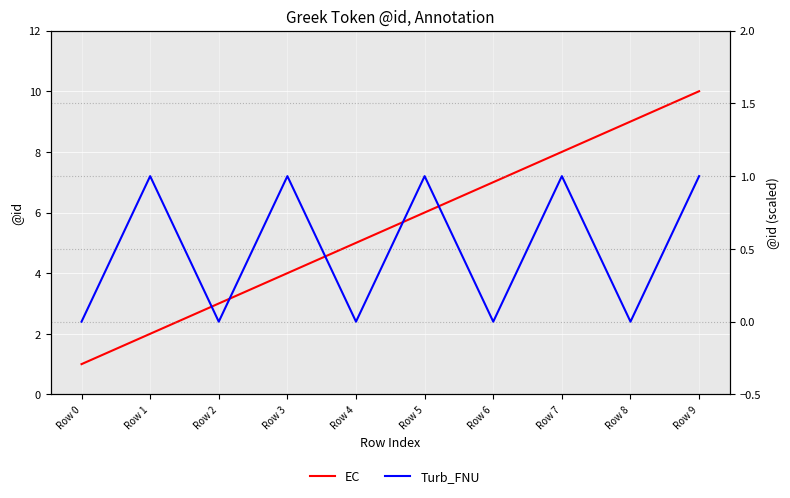

What is the total value across all series at Row 5?

7